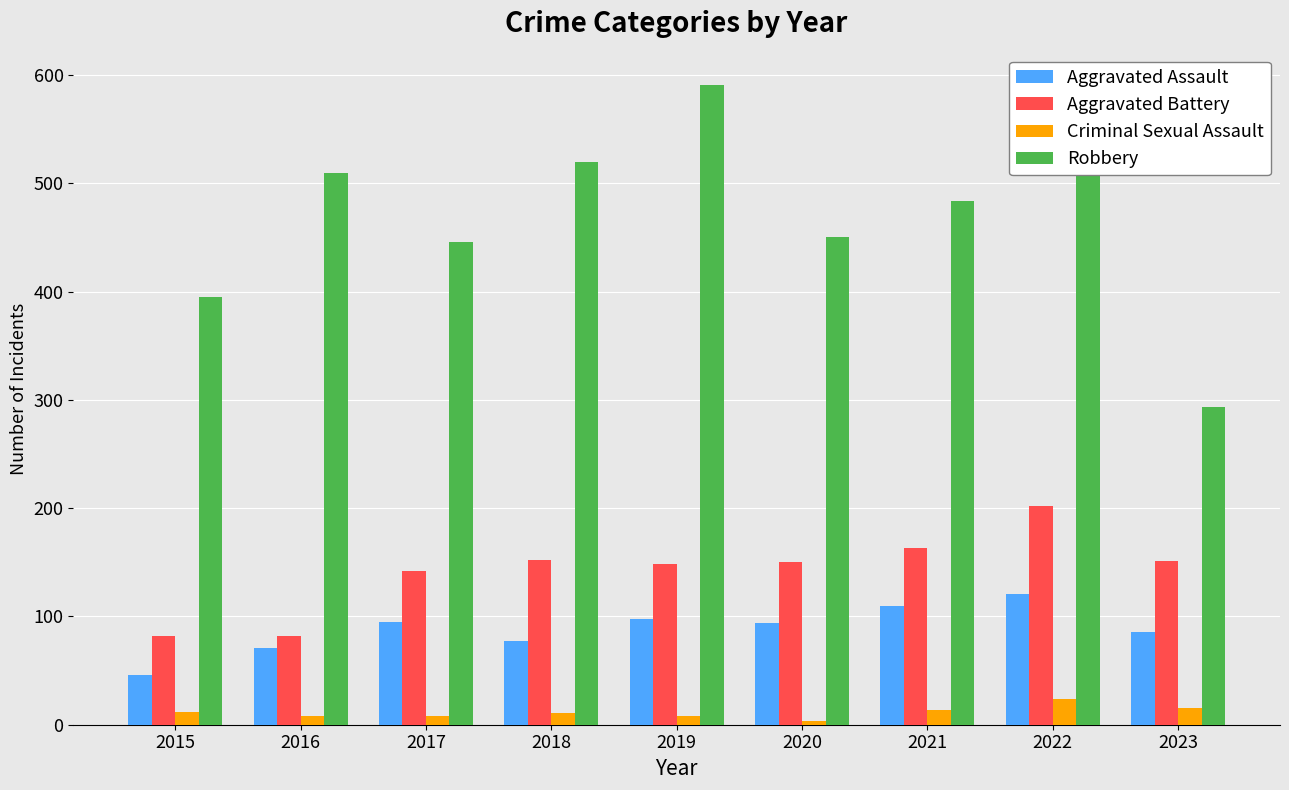

What is the minimum value for Aggravated Assault?

46